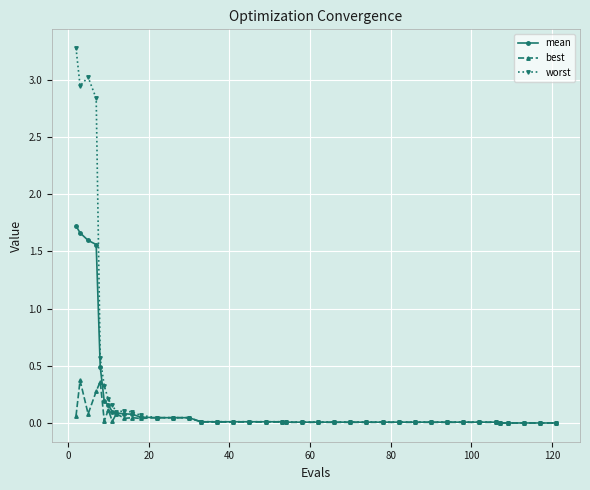

Which series has the widest spread of values?

worst